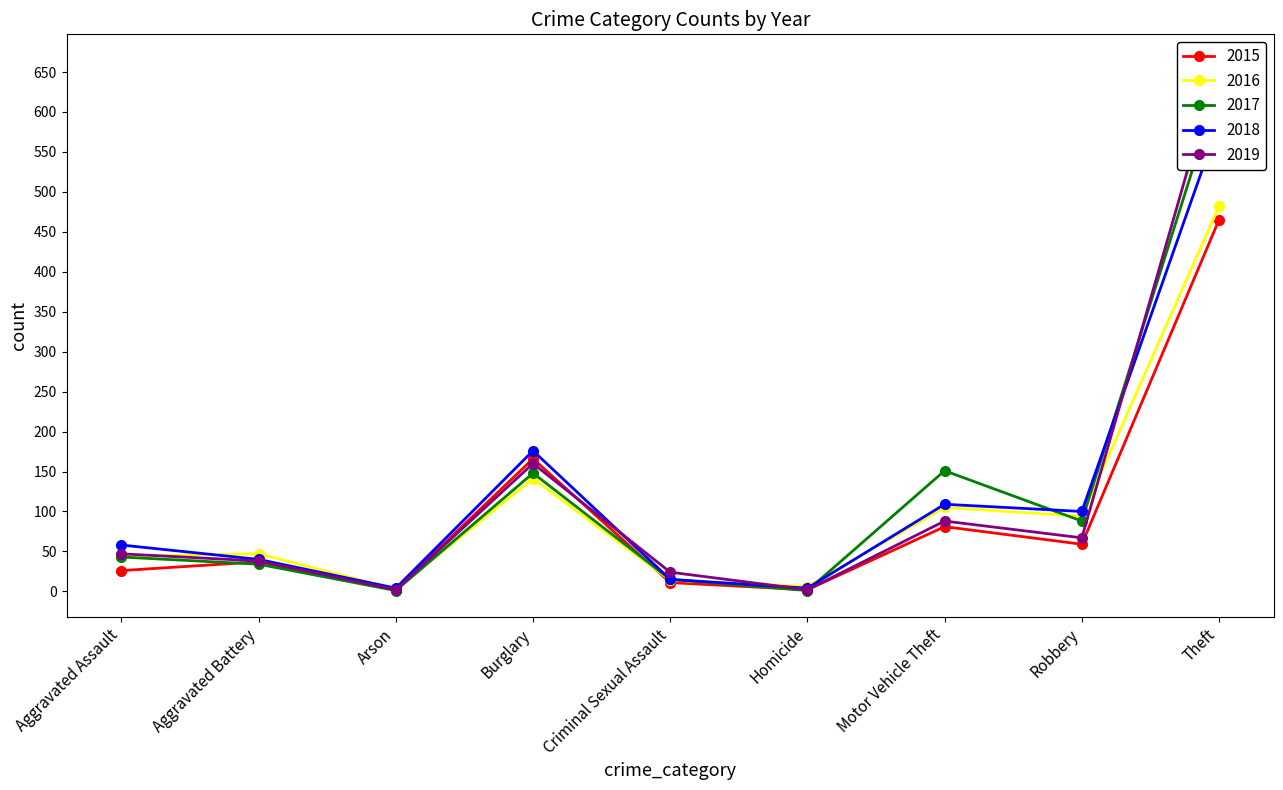

How many series are shown in this chart?

5